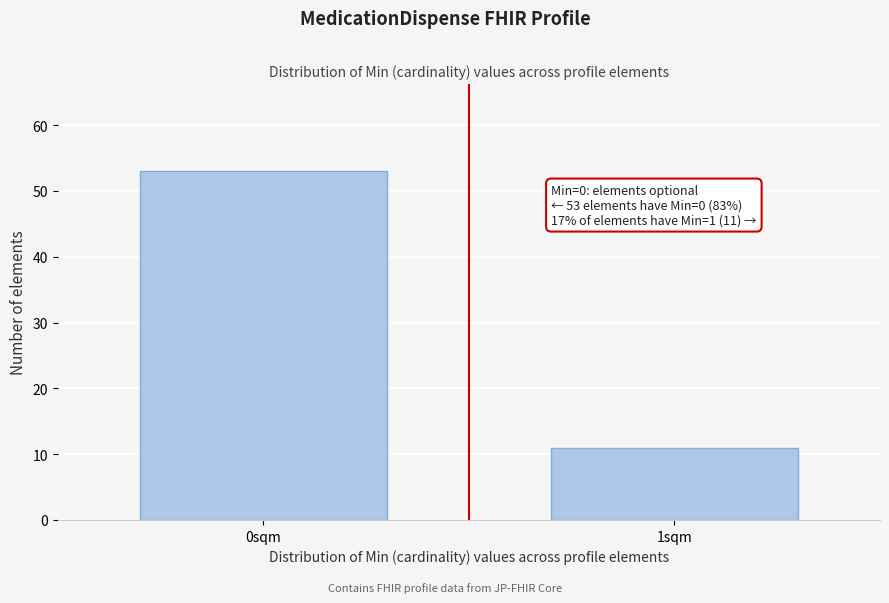

Reading left to right, transcribe all the data shown in this chart.

0sqm=53	1sqm=11